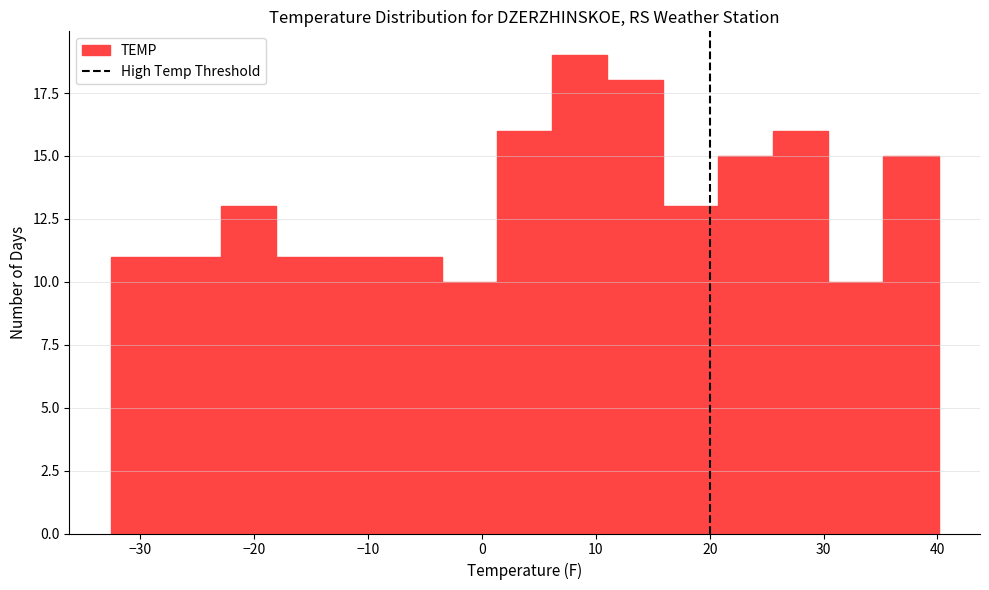

Reading left to right, list every bar in this chart as the range it spans on the x-axis followed by its height. Neither the bar edges nor the heights are printed on the chart, so give them approximately, as read against the axes.

-33 to -28: 11
-28 to -23: 11
-23 to -18: 13
-18 to -13: 11
-13 to -8: 11
-8 to -4: 11
-4 to 1: 10
1 to 6: 16
6 to 11: 19
11 to 16: 18
16 to 21: 13
21 to 26: 15
26 to 30: 16
30 to 35: 10
35 to 40: 15